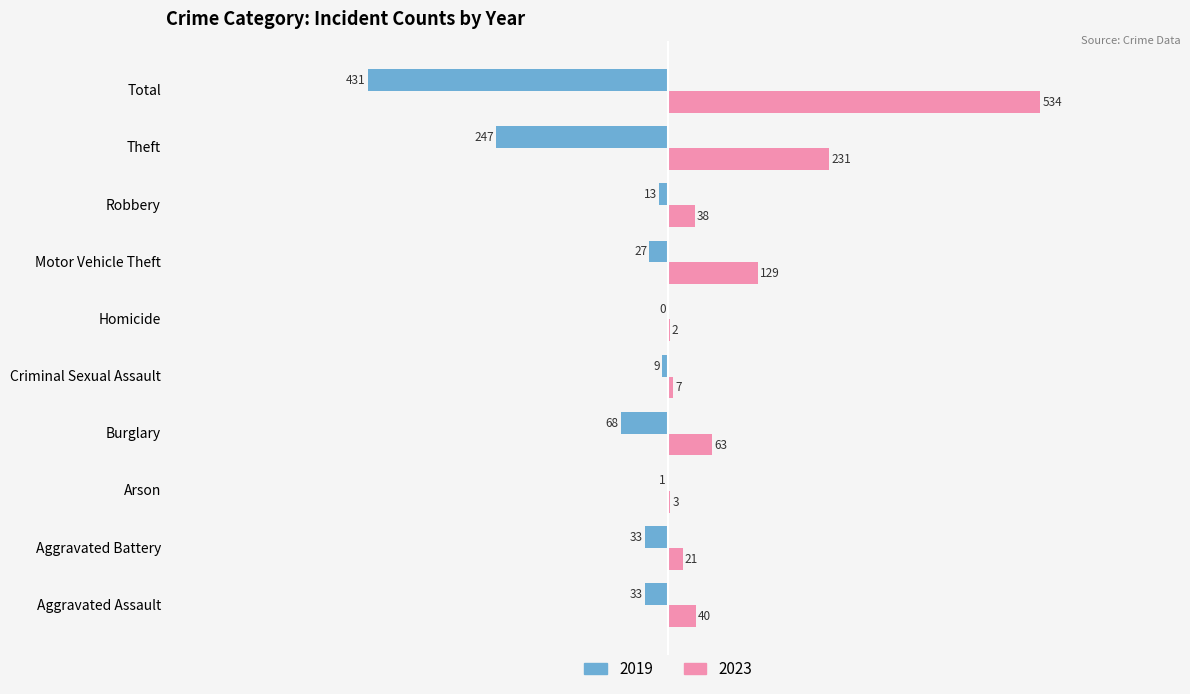

The value of 2019 at Aggravated Battery is -33. True or false?

True